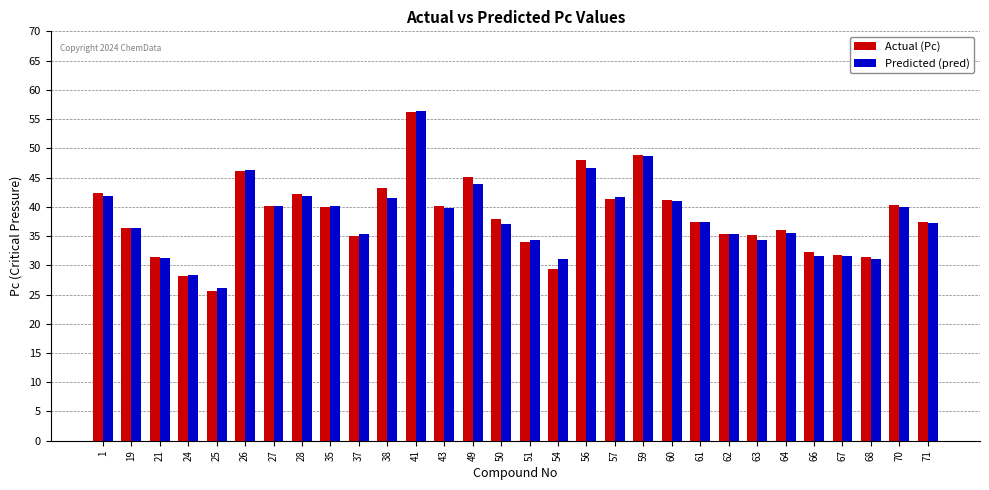

How many bars are there in total?

60